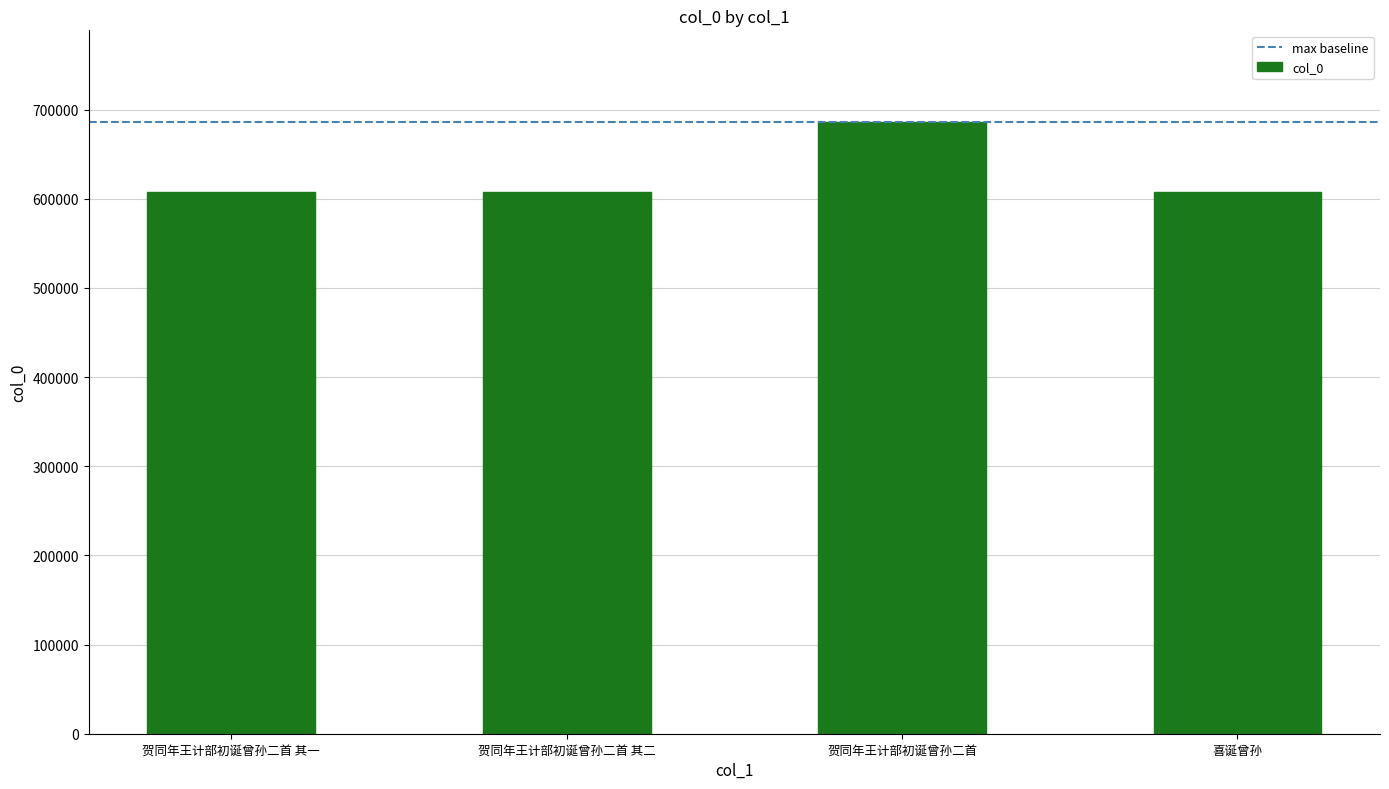

Which has a higher value, 贺同年王计部初诞曾孙二首 or 贺同年王计部初诞曾孙二首 其一?

贺同年王计部初诞曾孙二首